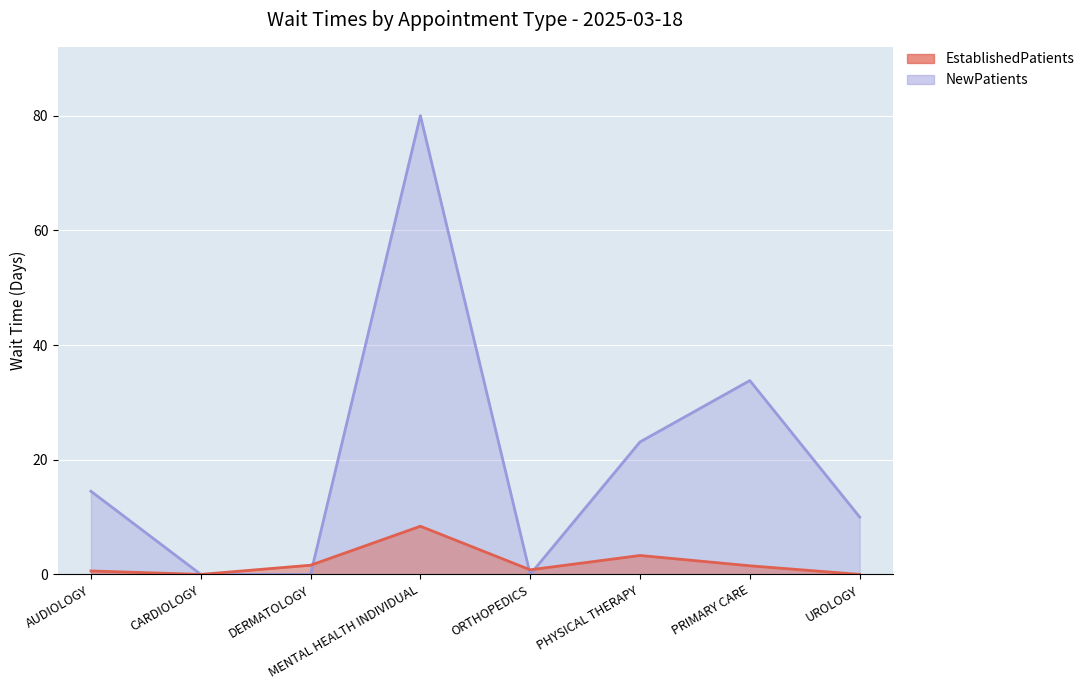

What is the highest value of the EstablishedPatients series?

8.4